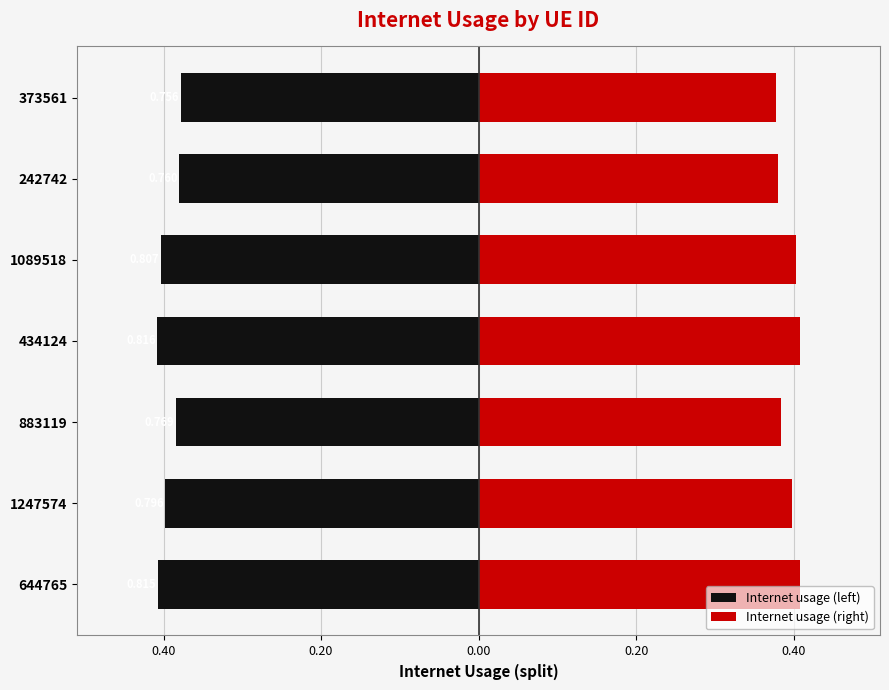

How many groups of bars are there?

7